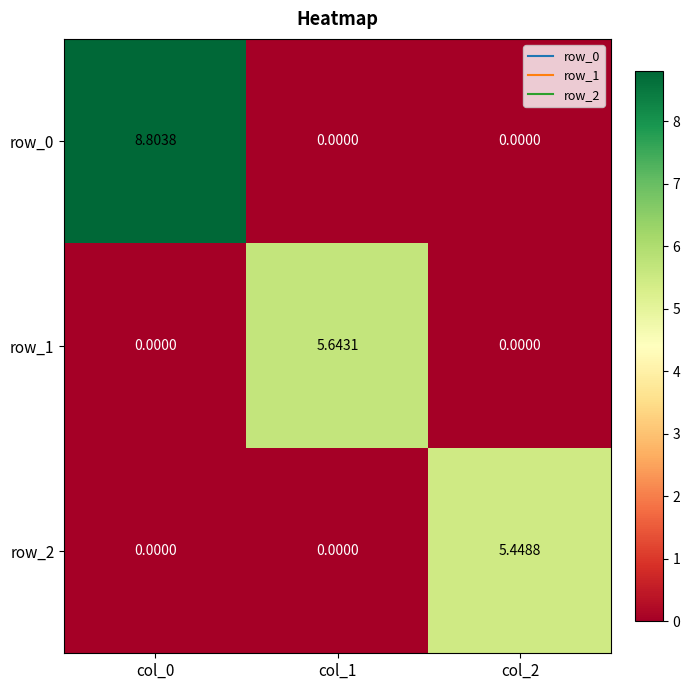

Rank the series by their maximum value, from highest to lowest.

row_0, row_1, row_2